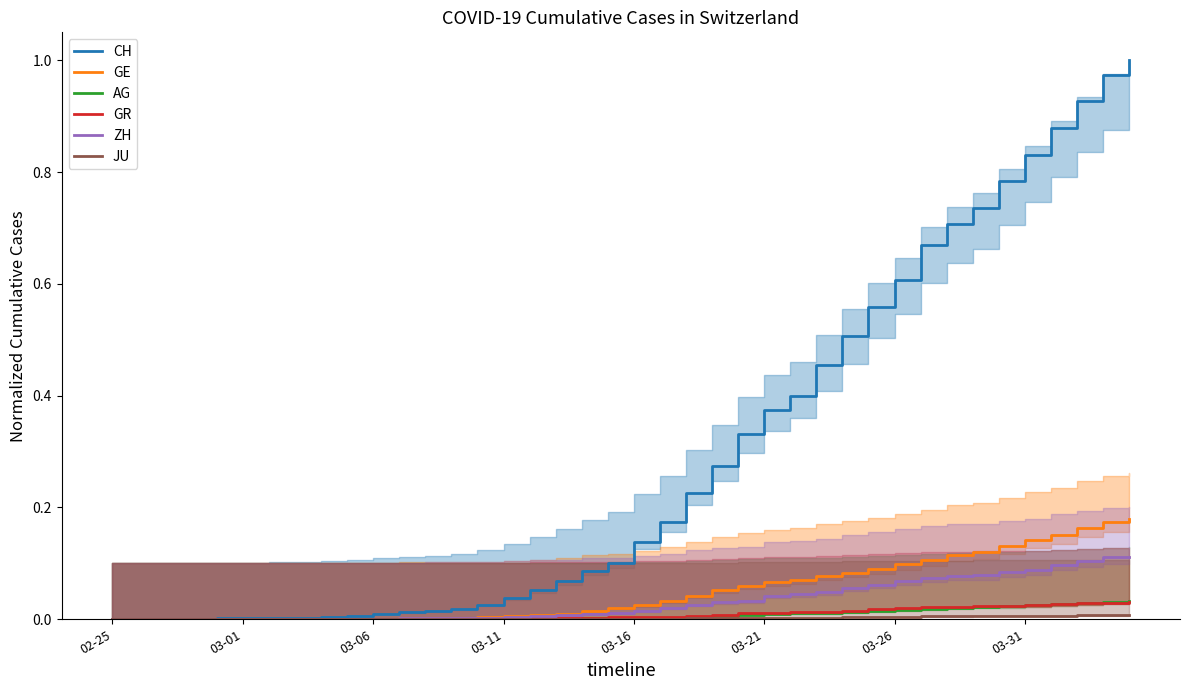

True or false: CH and GR cross at least once.

False